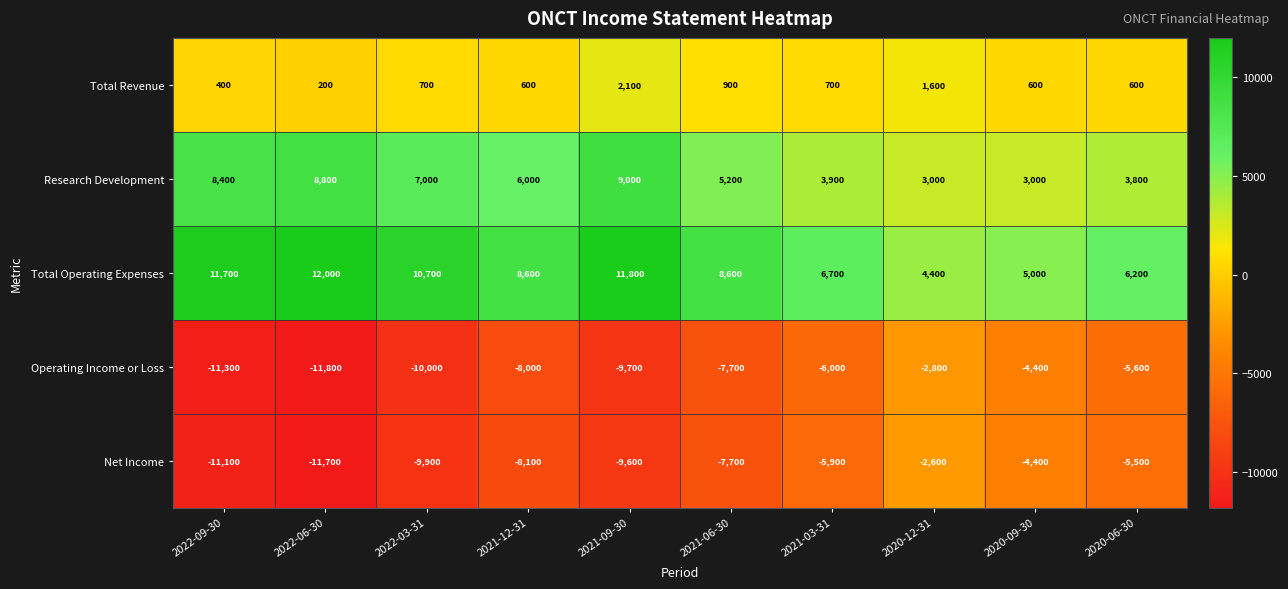

What is the minimum value shown in the chart?

-11800